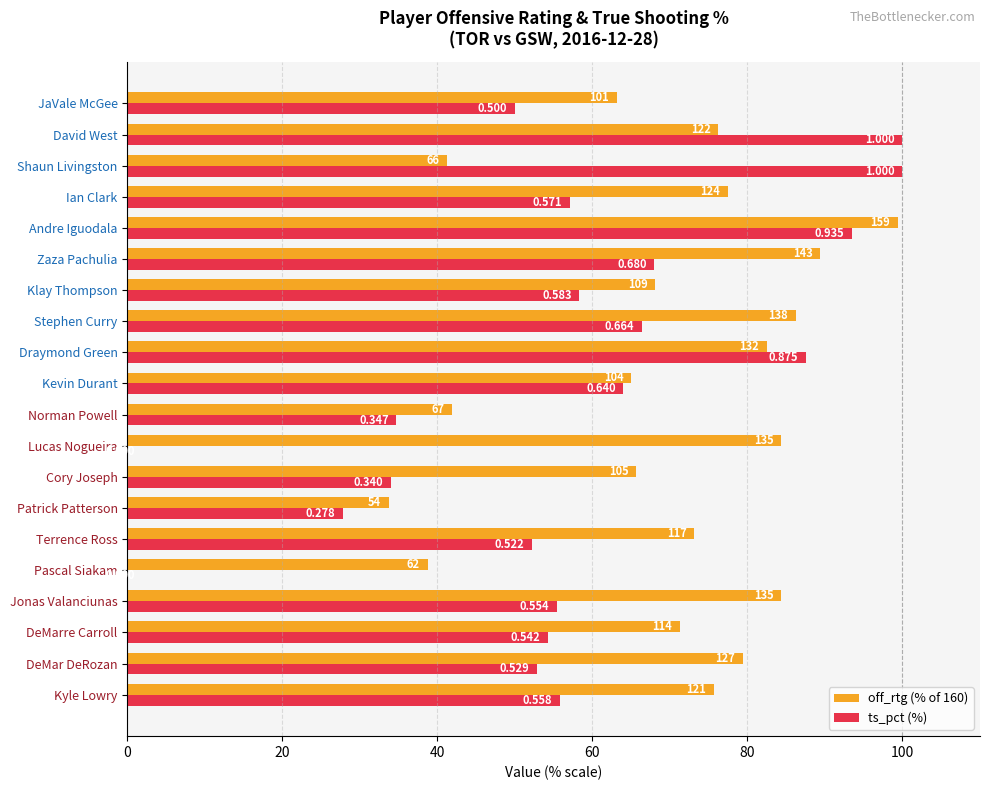

What is the average value of the ts_pct (%) series?

55.6